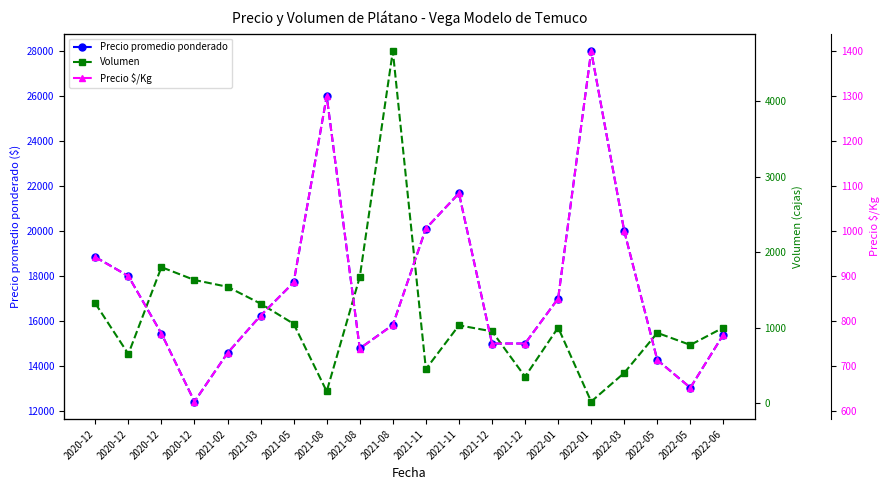

Which series has the widest spread of values?

Precio promedio ponderado